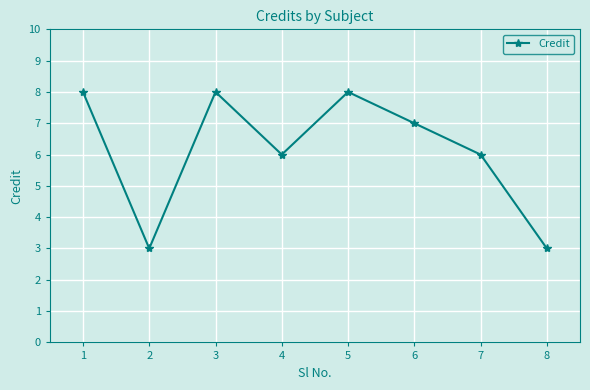

What is the smallest value displayed?

3